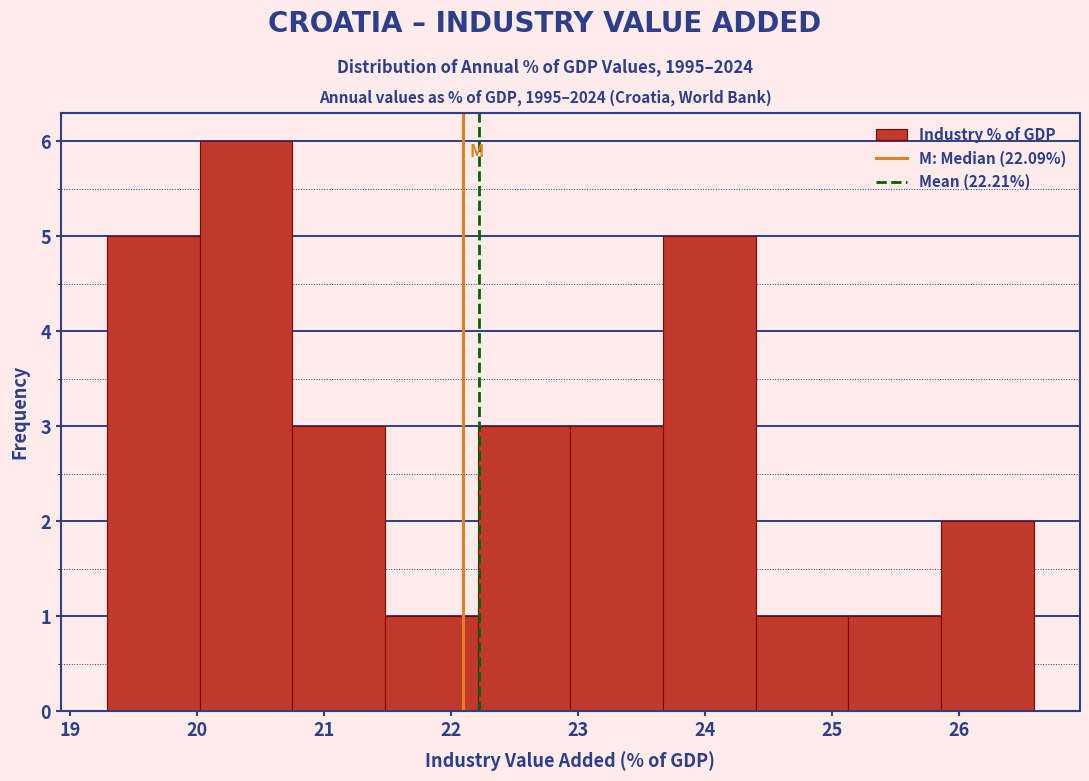

Which range on the x-axis has the tallest bar?

20.0 to 20.7